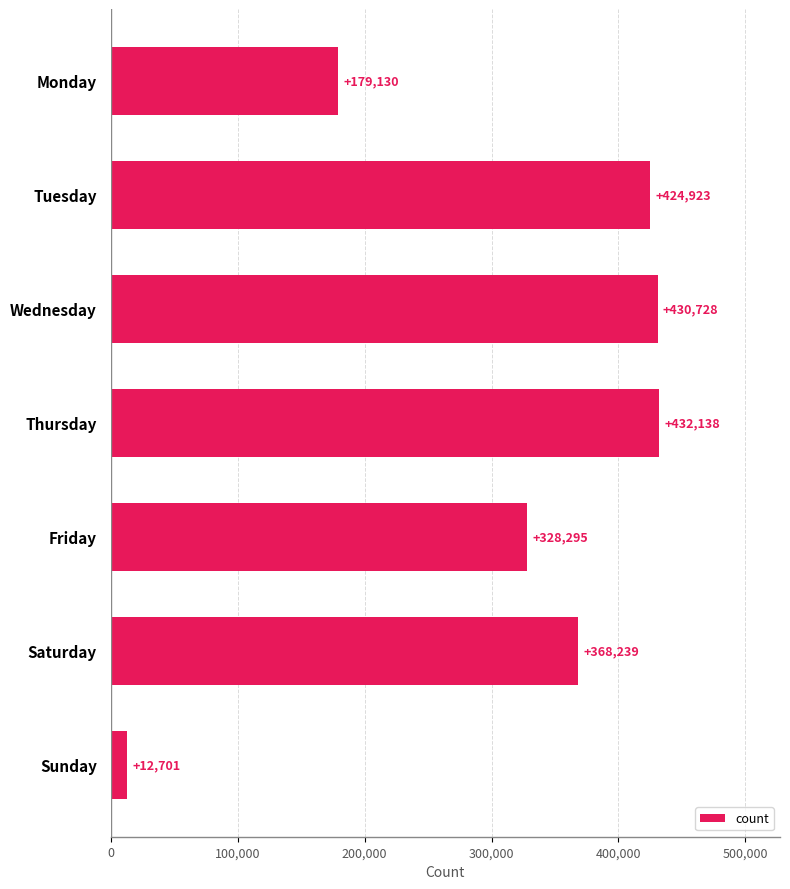

What is the value of the 7th bar from the top?

12701